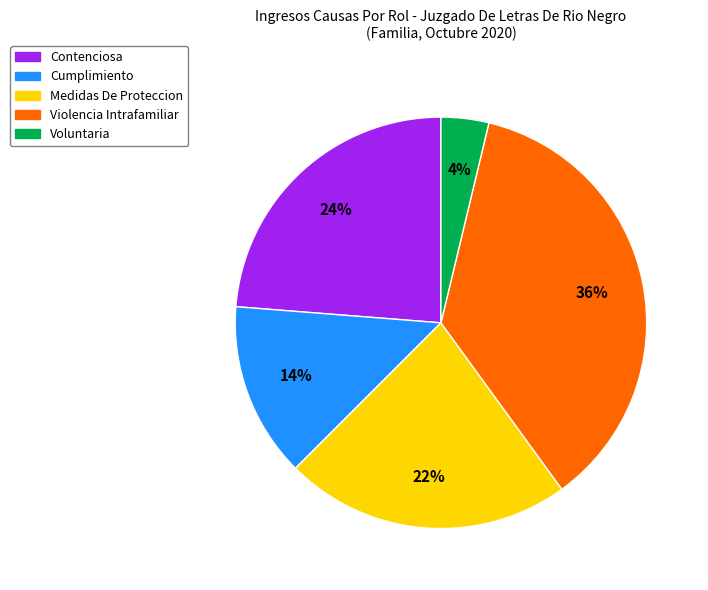

Do Medidas De Proteccion and Violencia Intrafamiliar together represent more than half of the pie?

Yes